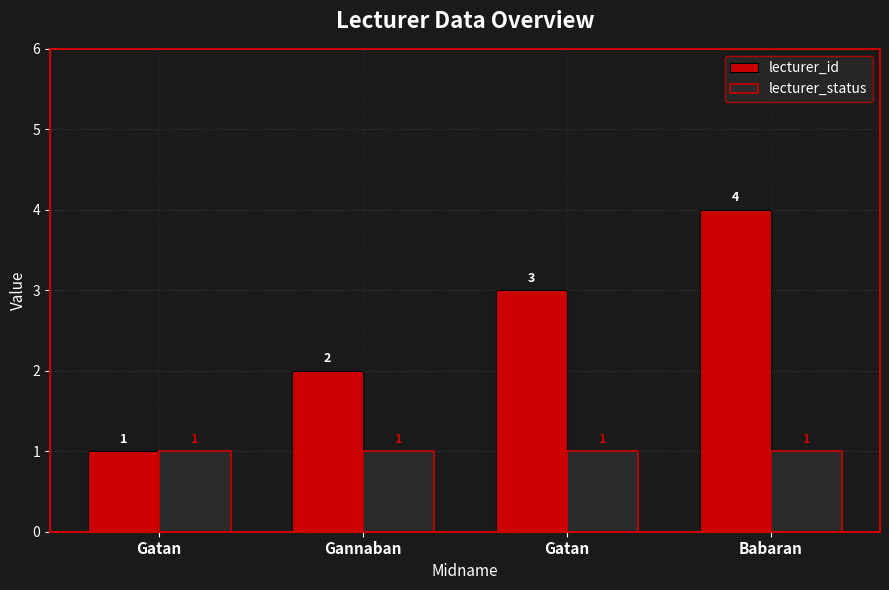

What is the minimum value for lecturer_status?

1